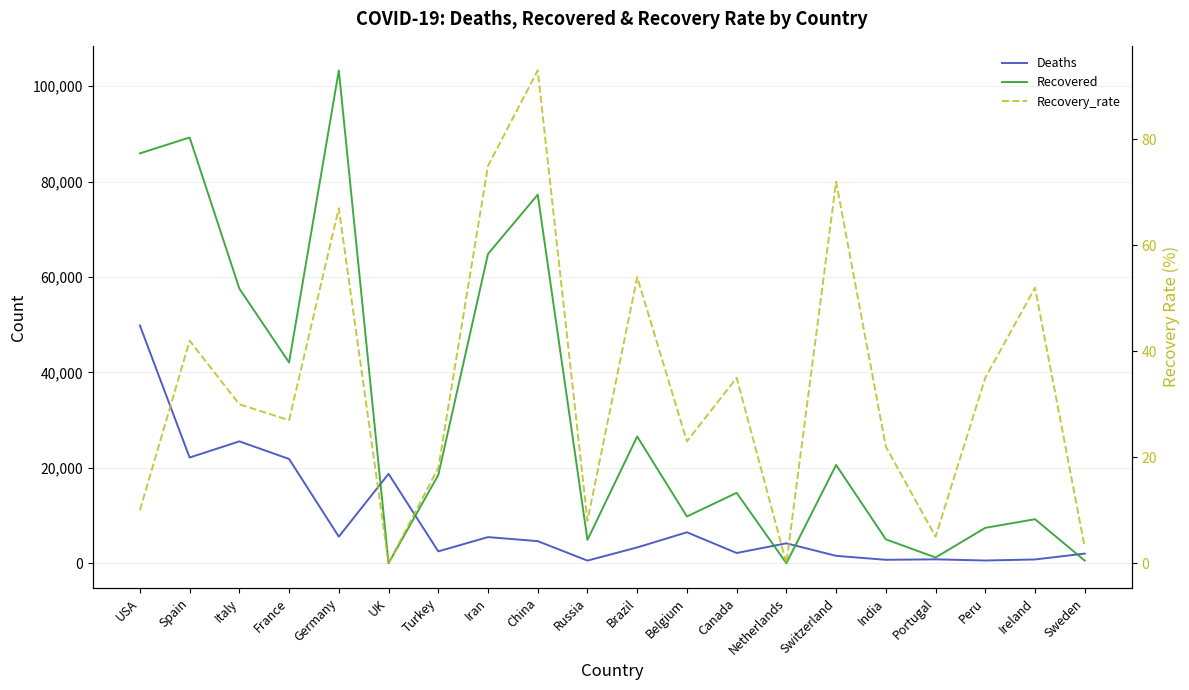

True or false: Recovery_rate and Recovered cross at least once.

False